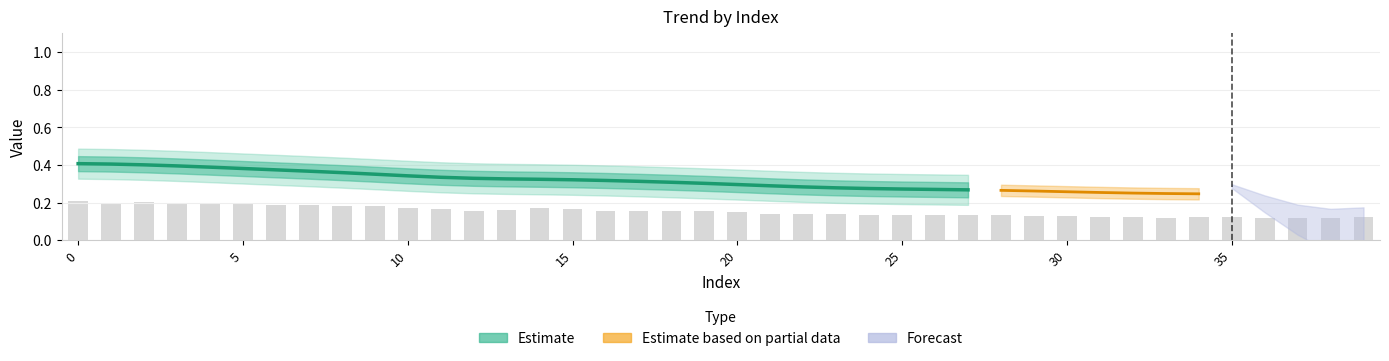

What is the change in value from 4 to 31?

-0.1